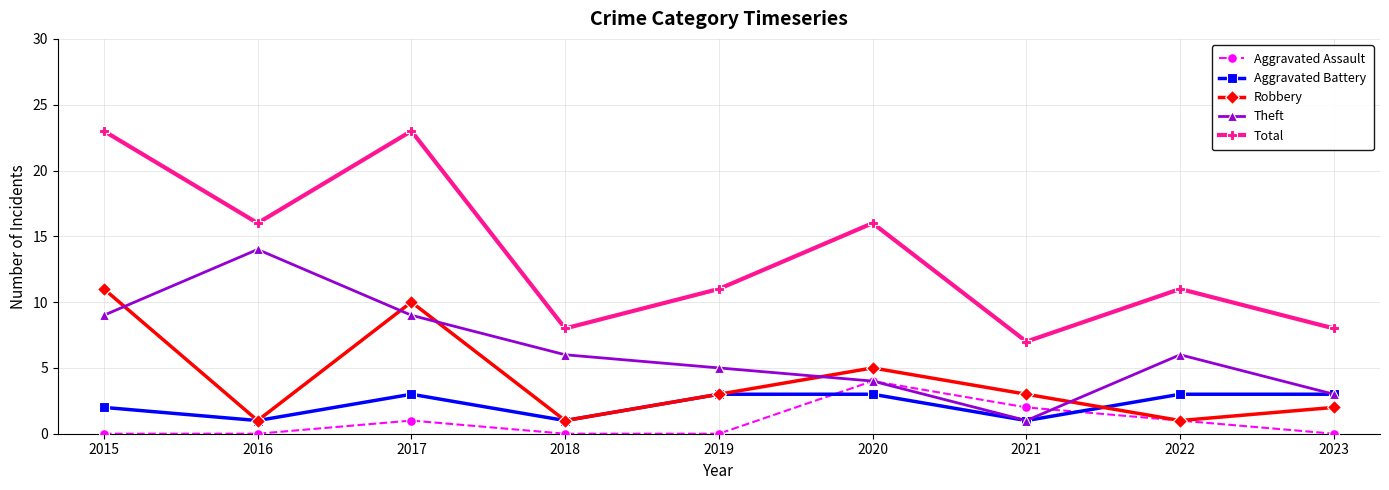

Is it true that Total equals 4 at 2021?

False